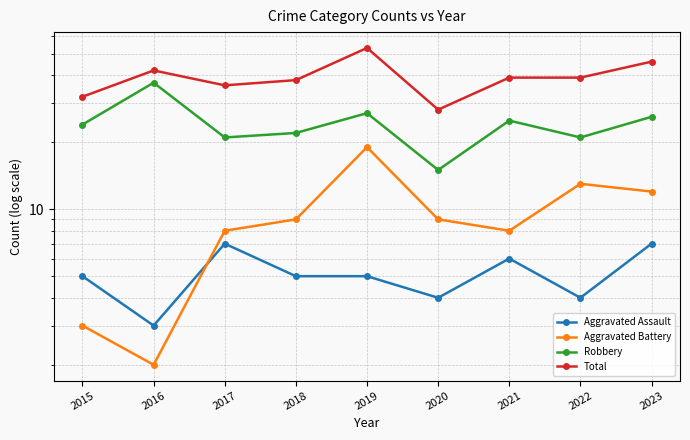

What is the average value of the Aggravated Assault series?

5